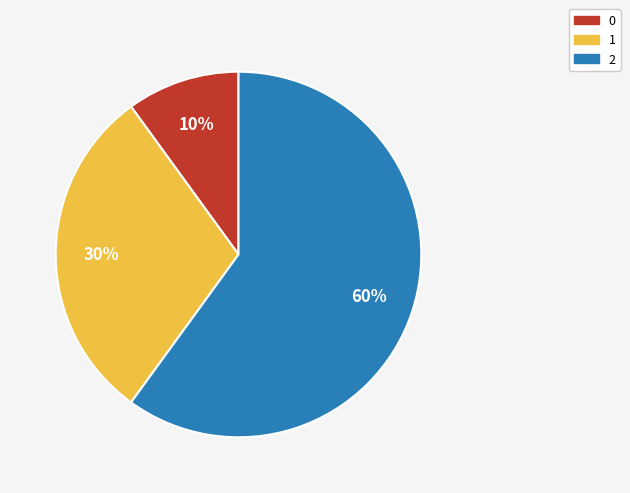

To the nearest percent, what portion does 1 represent?

30%